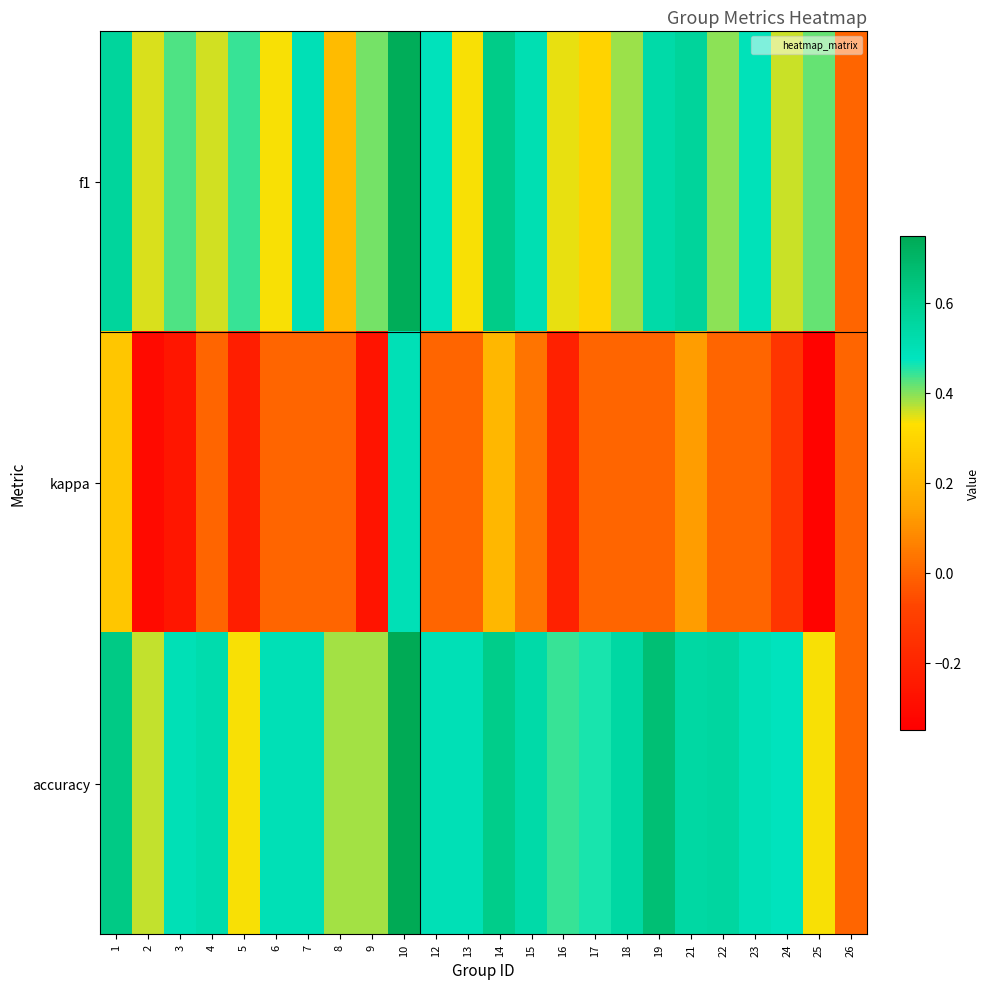

List the series in order of their peak value, lowest first.

kappa, f1, accuracy